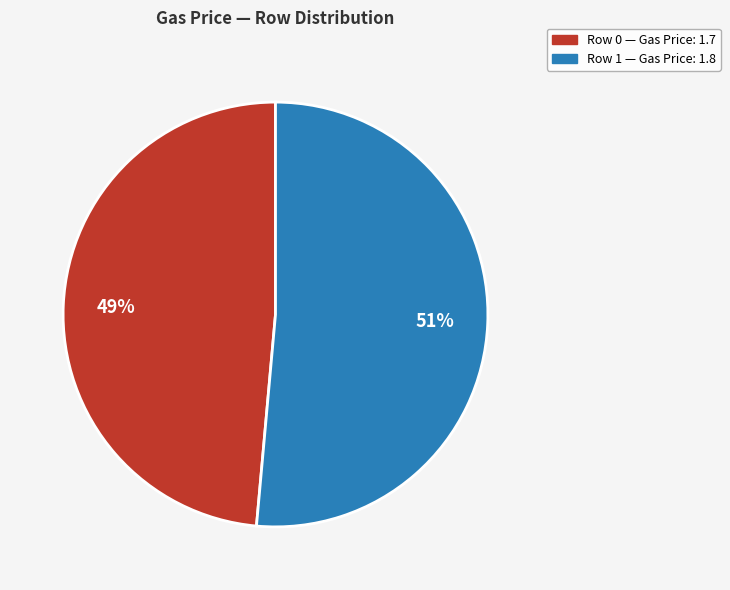

How many segments does this pie chart have?

2